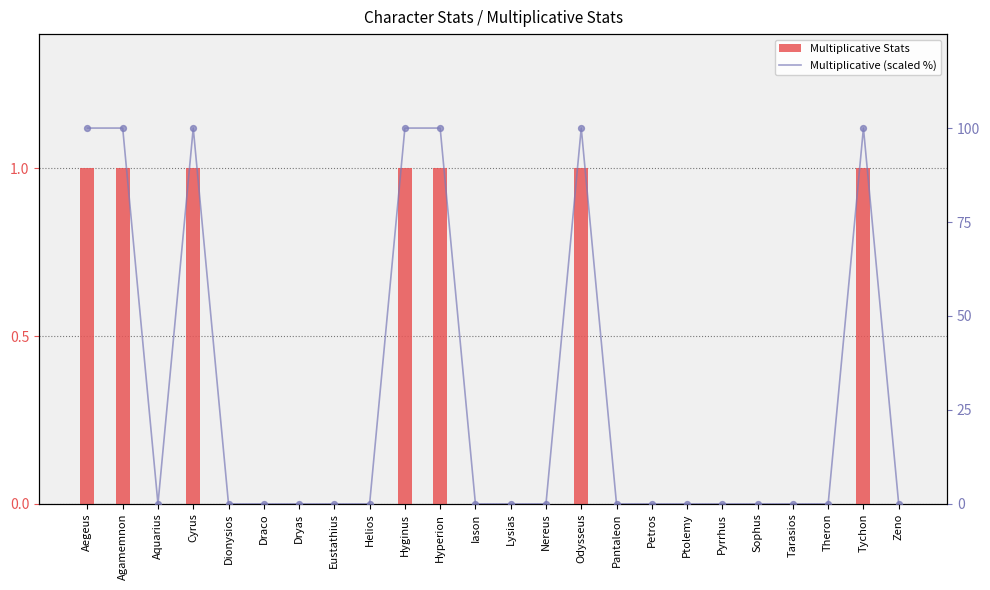

Is the value of Multiplicative (scaled %) at Odysseus greater than the value of Multiplicative Stats at Pyrrhus?

Yes